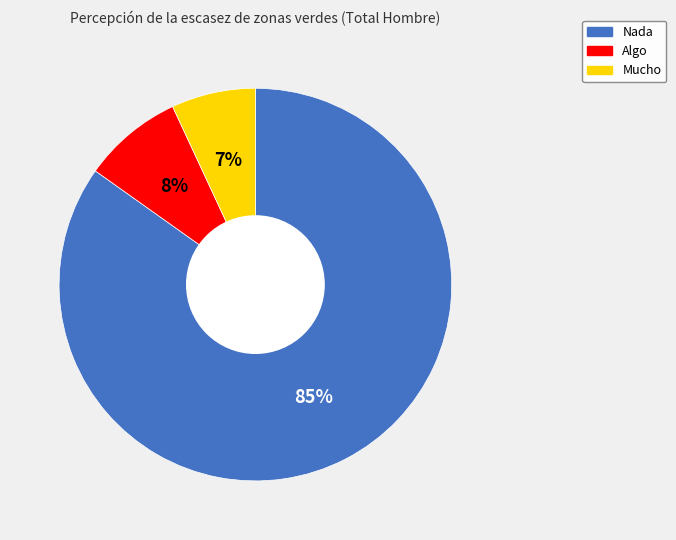

Is it true that Nada is 85% of the pie?

True